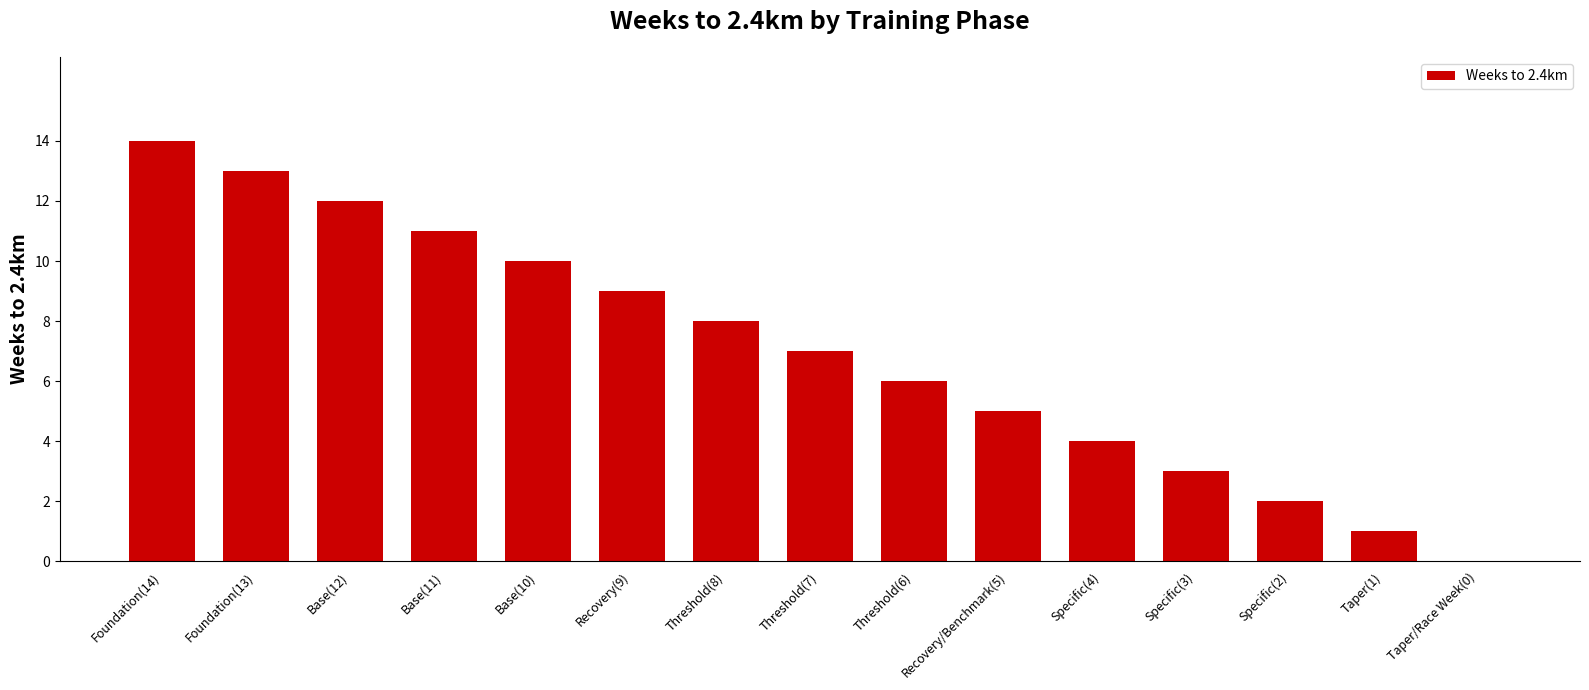

What is the average value?

7